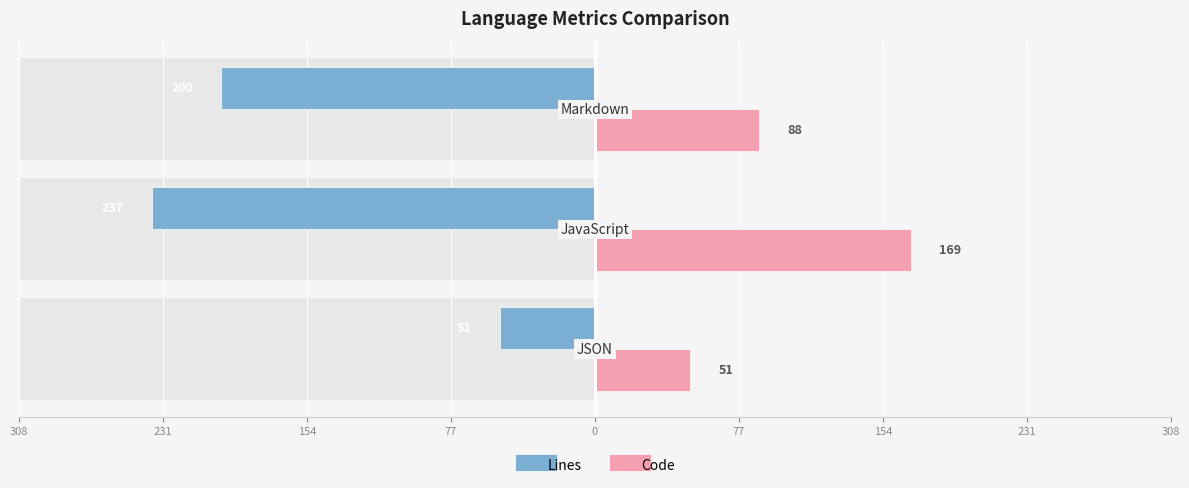

What is the approximate value of Code at 231?

169